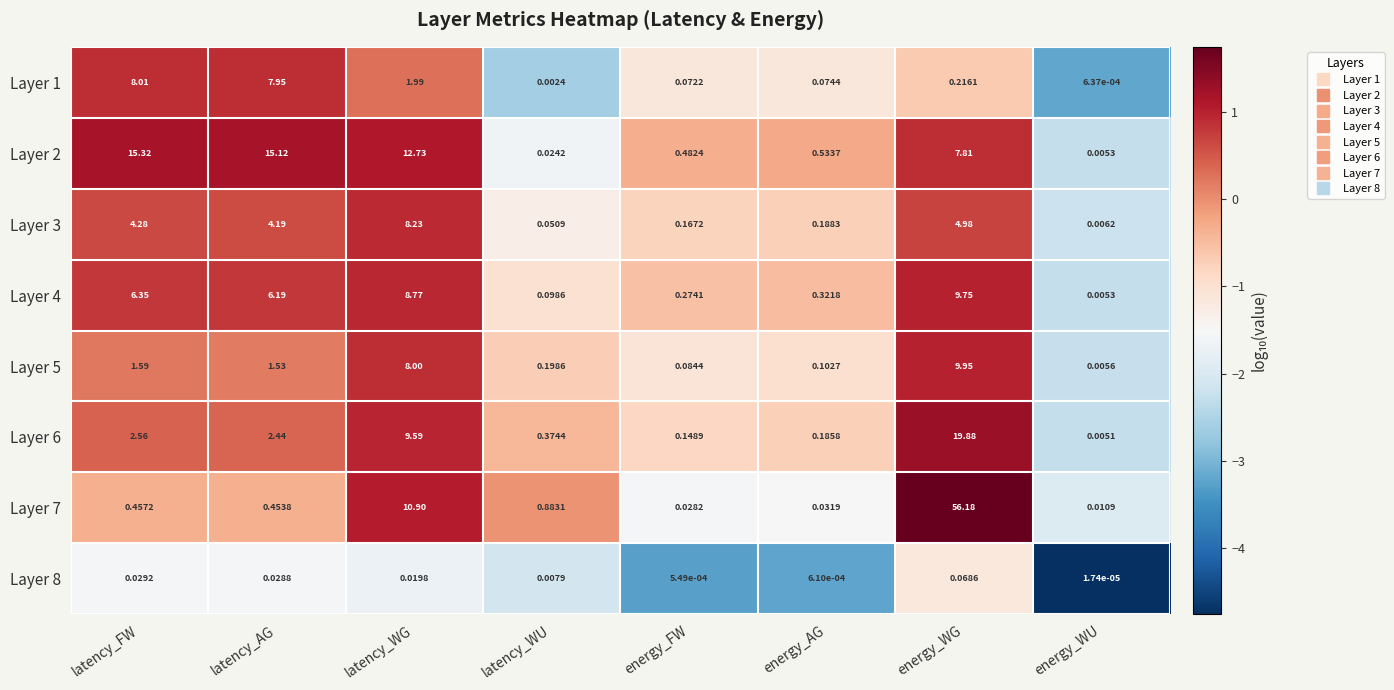

How many categories are shown in the chart?

8